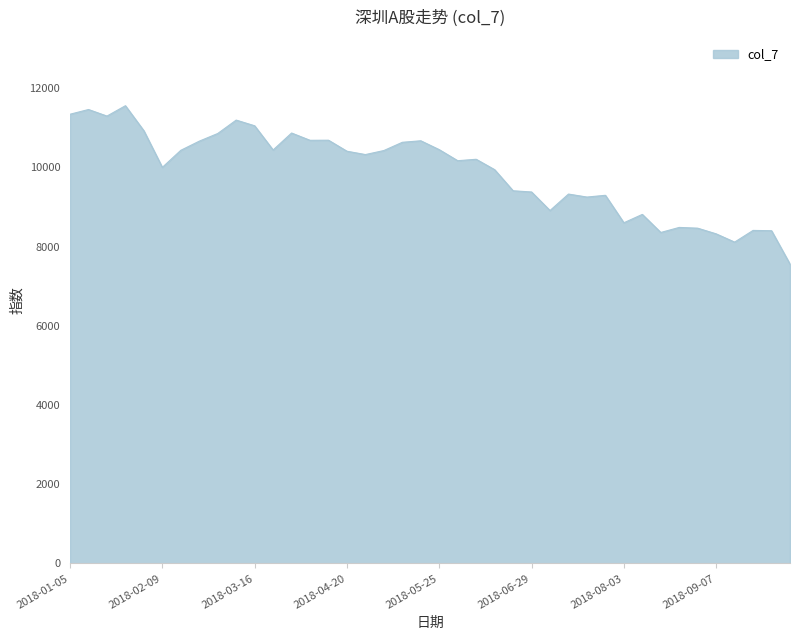

What is the maximum value shown in the chart?

11557.8